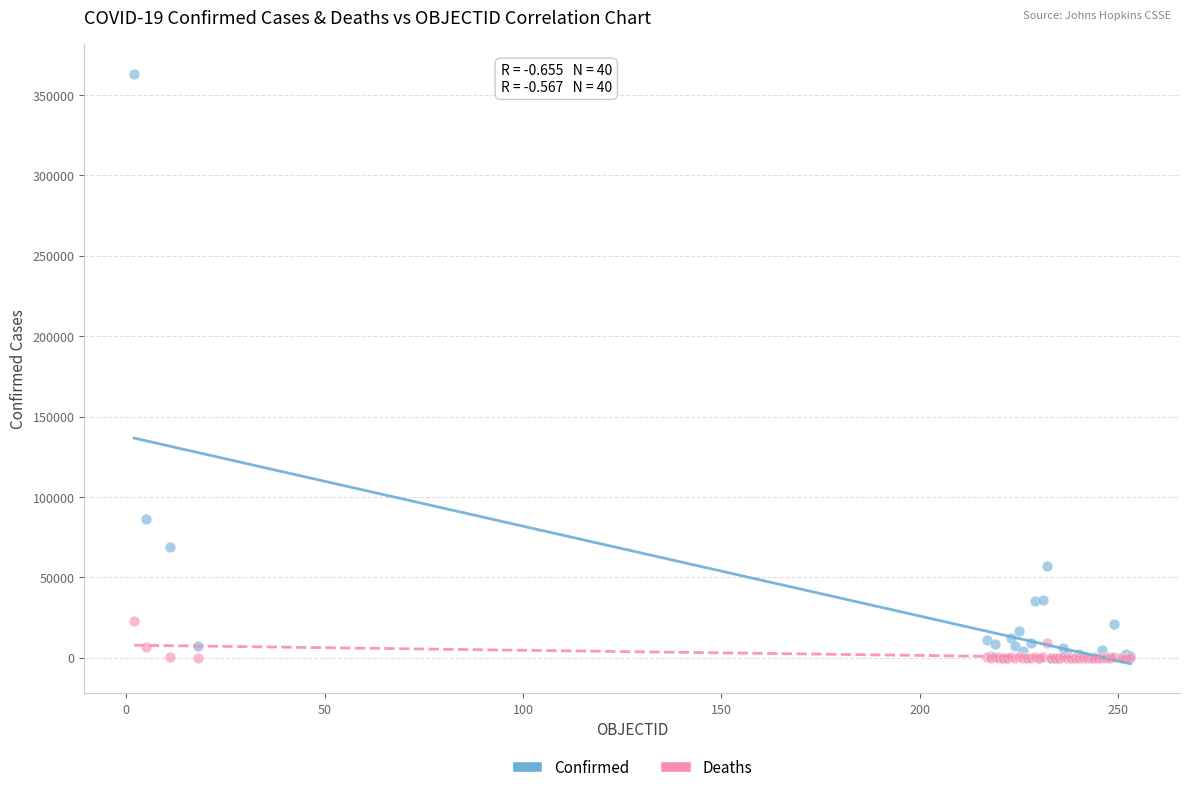

In the Confirmed series, what Y value is closest to 181614?

86106